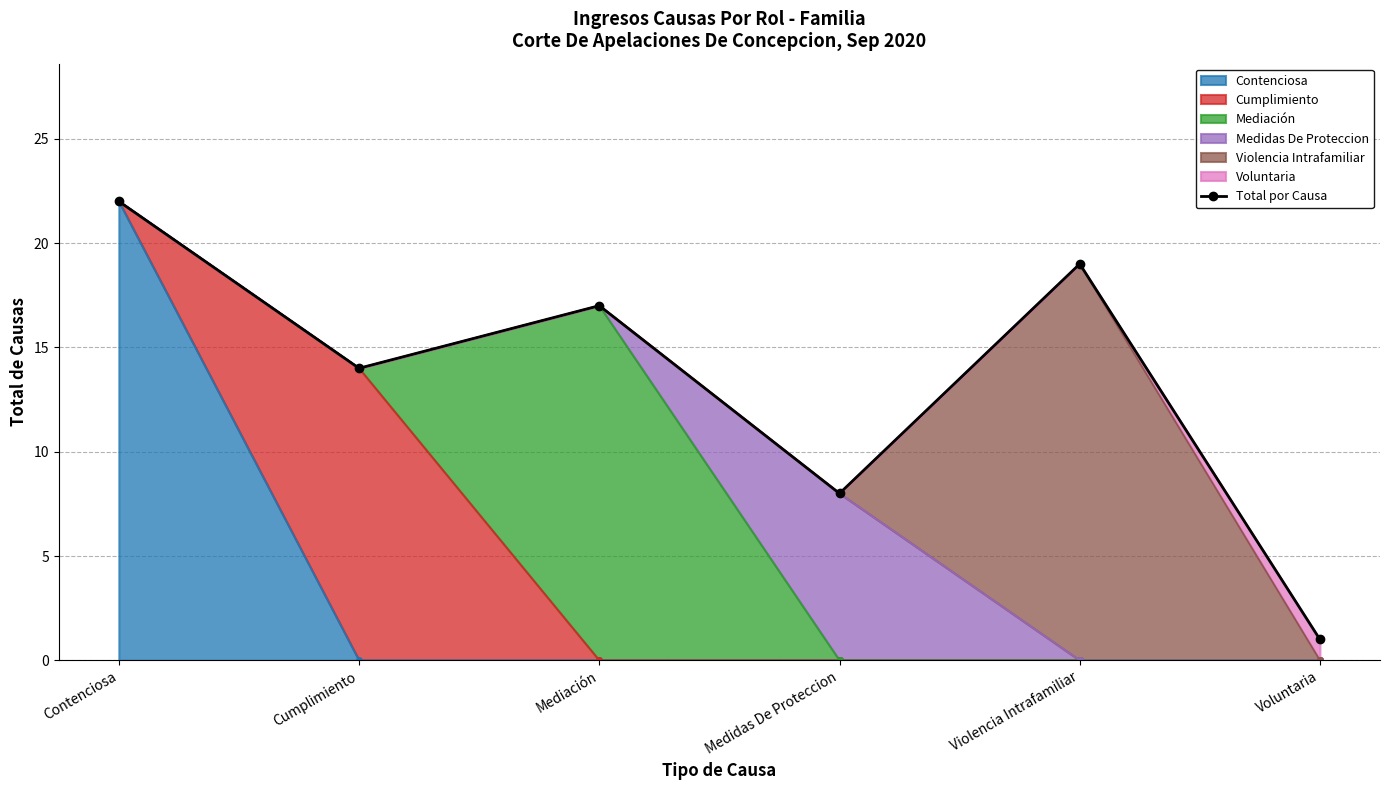

Rank the categories by value from lowest to highest.

Voluntaria, Medidas De Proteccion, Cumplimiento, Mediación, Violencia Intrafamiliar, Contenciosa